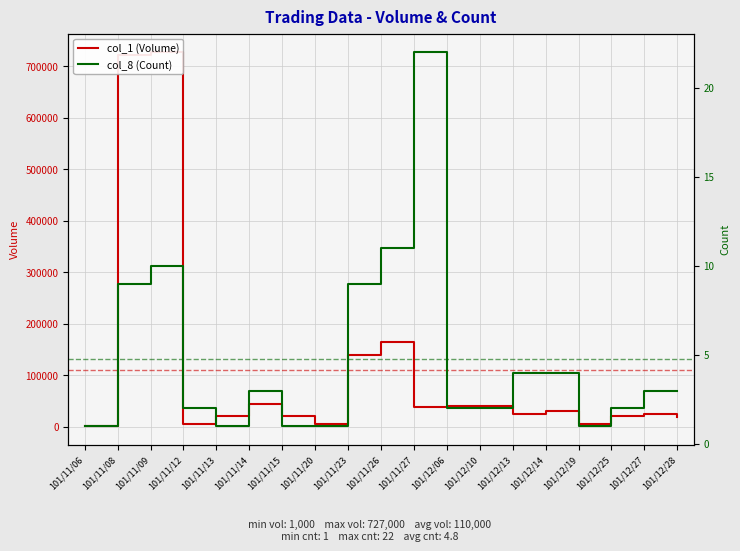

Between 101/11/26 and 101/11/27, which series saw the biggest shift?

col_1 (Volume)